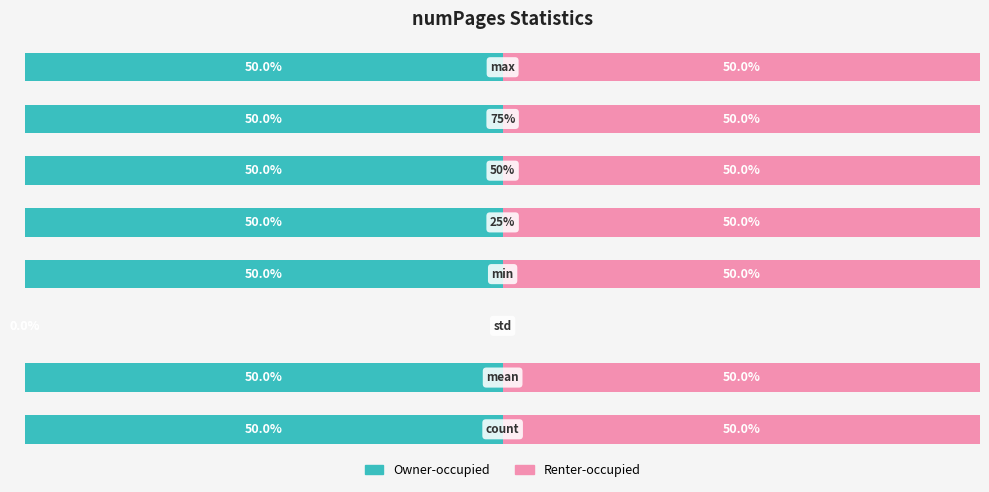

What are all the series names shown in the legend?

Owner-occupied, Renter-occupied